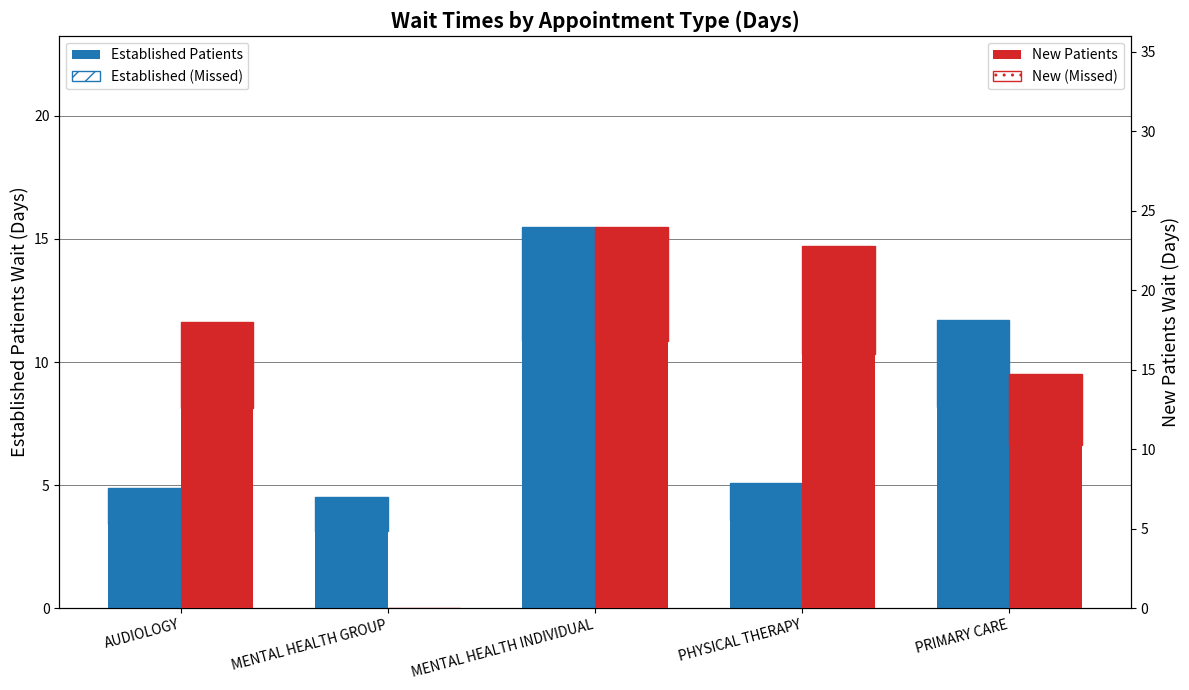

Is it true that New Patients equals 18.0 at AUDIOLOGY?

True